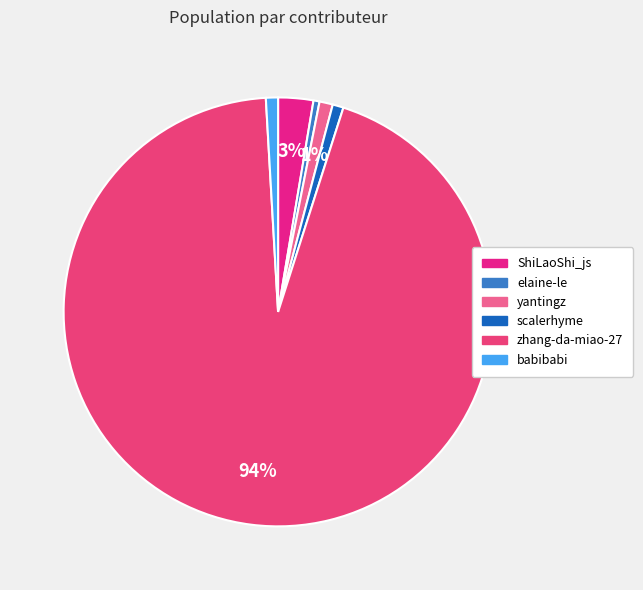

How many segments does this pie chart have?

6